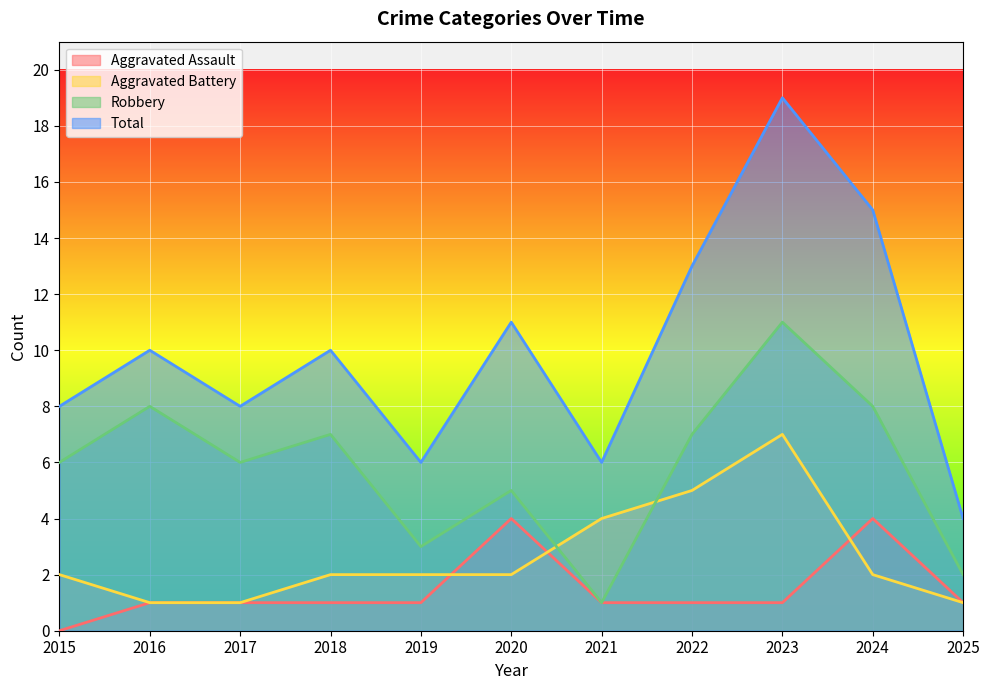

What is the maximum value shown in the chart?

19